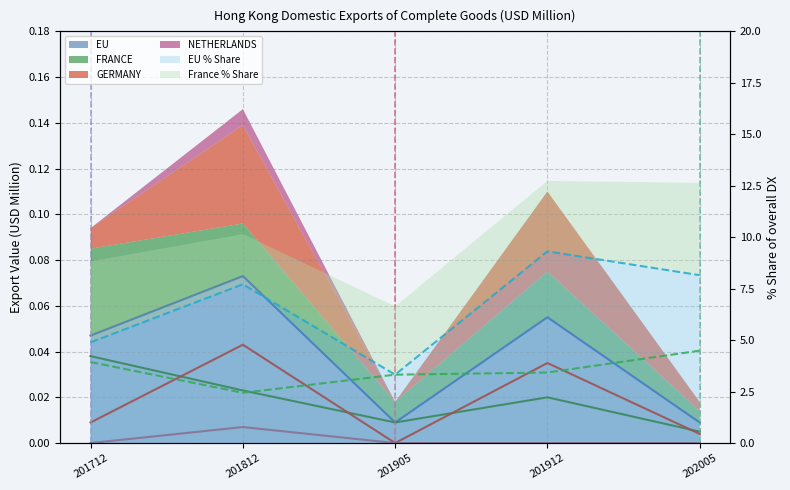

What is the total value across all series at 201912?

12.8